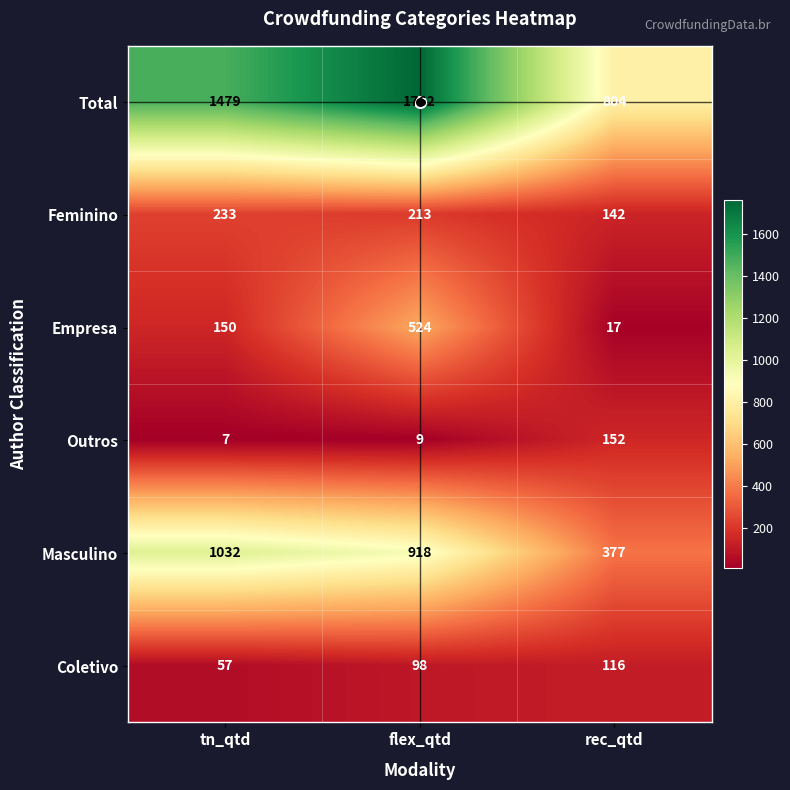

Which series has the largest range (max minus min)?

Total